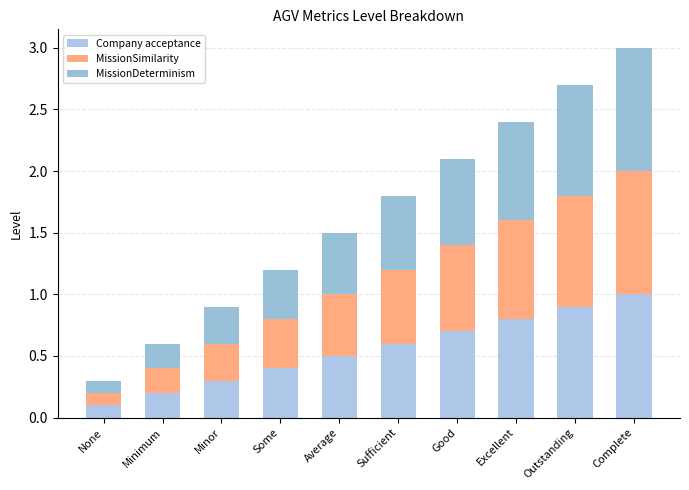

Rank the categories by MissionSimilarity value from highest to lowest.

Complete, Outstanding, Excellent, Good, Sufficient, Average, Some, Minor, Minimum, None